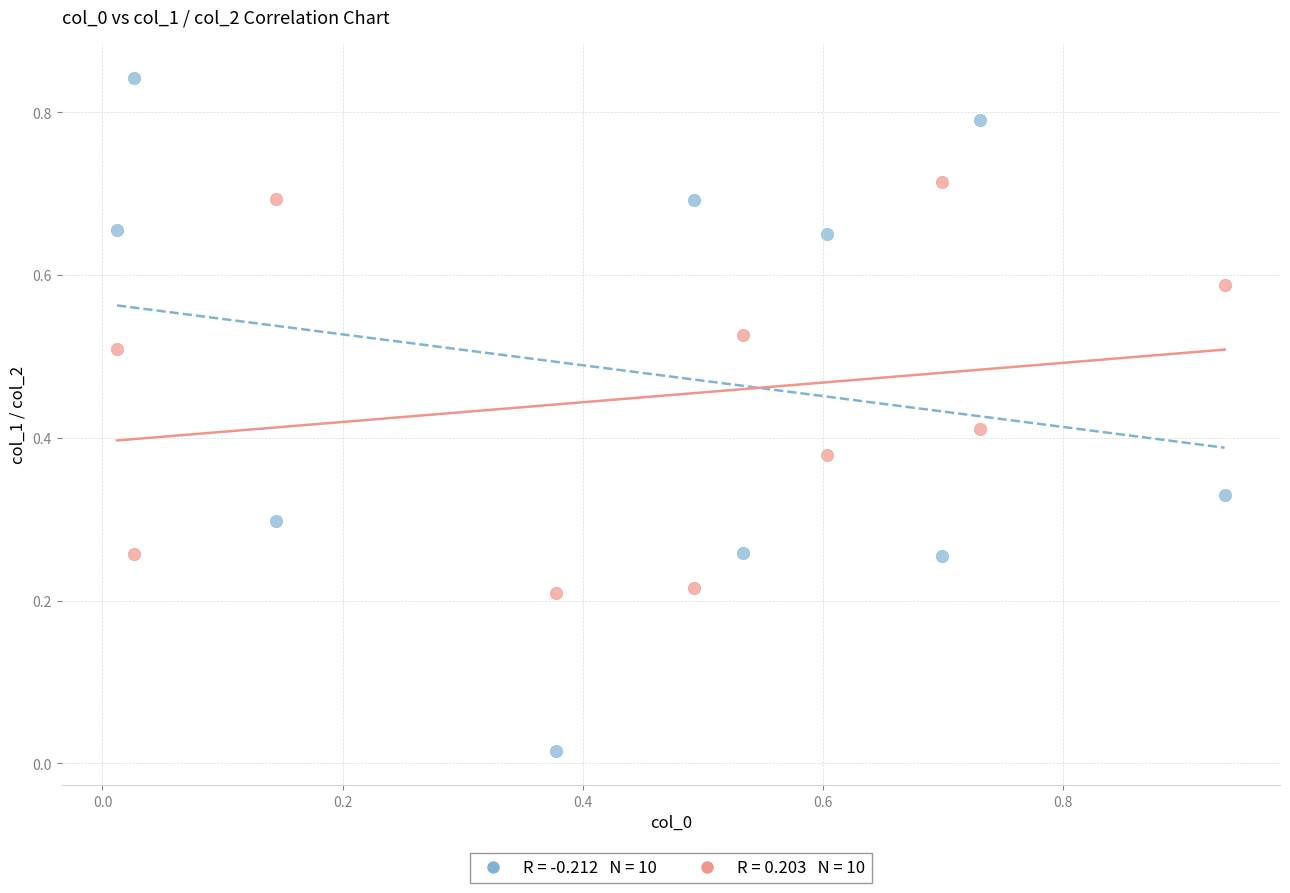

Across all data points, what is the range of X values (max minus min)?

0.9